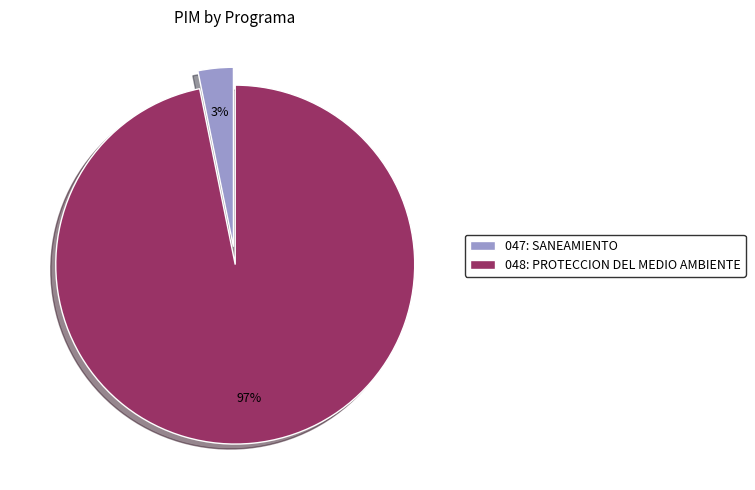

True or false: 047: SANEAMIENTO accounts for 3% of the total.

True